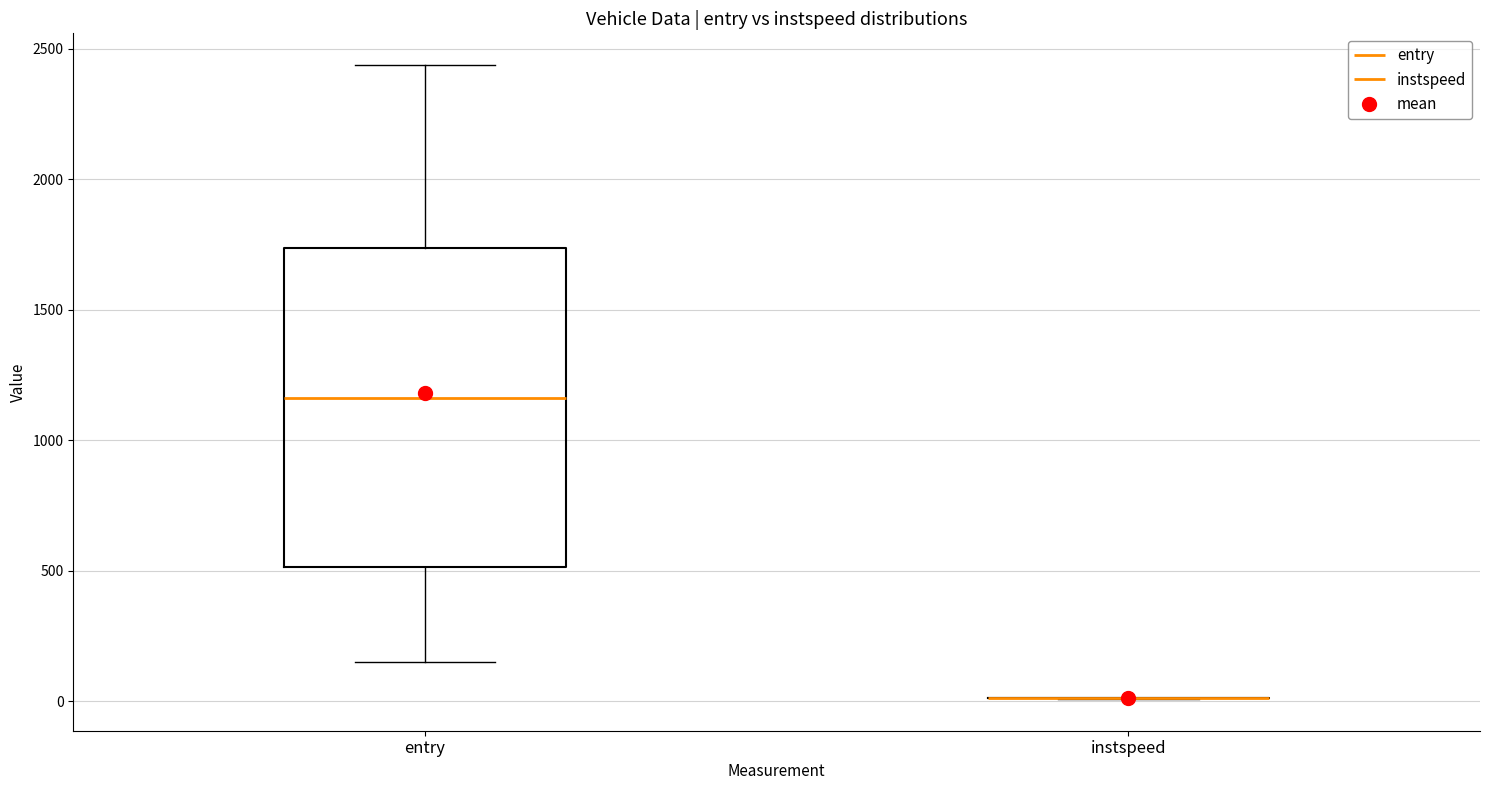

Which box is the tallest, from its lower edge to its upper edge?

entry